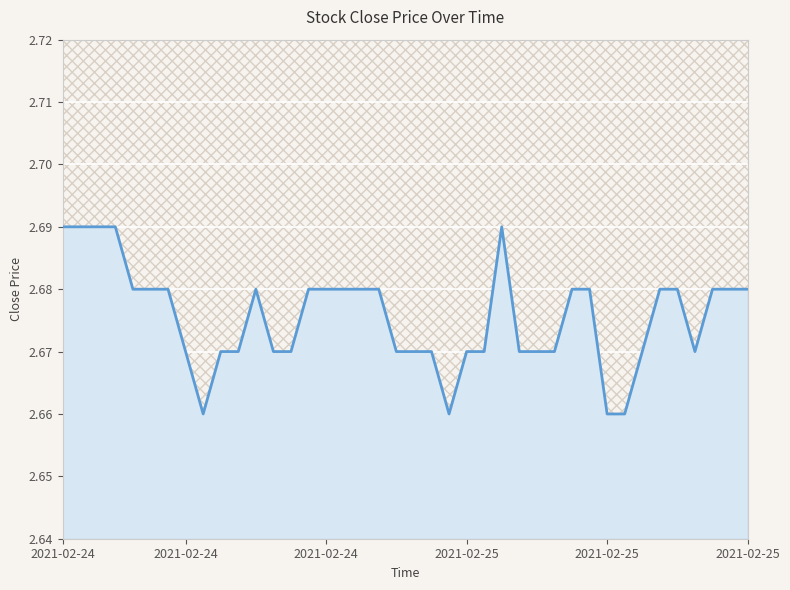

What is the value of the 36th point from the left?

2.7